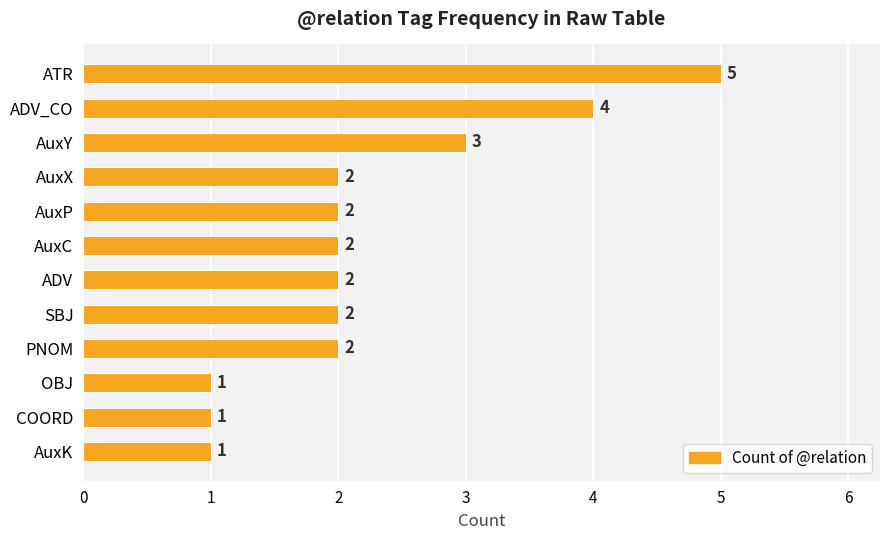

What value does the data have at ATR?

5